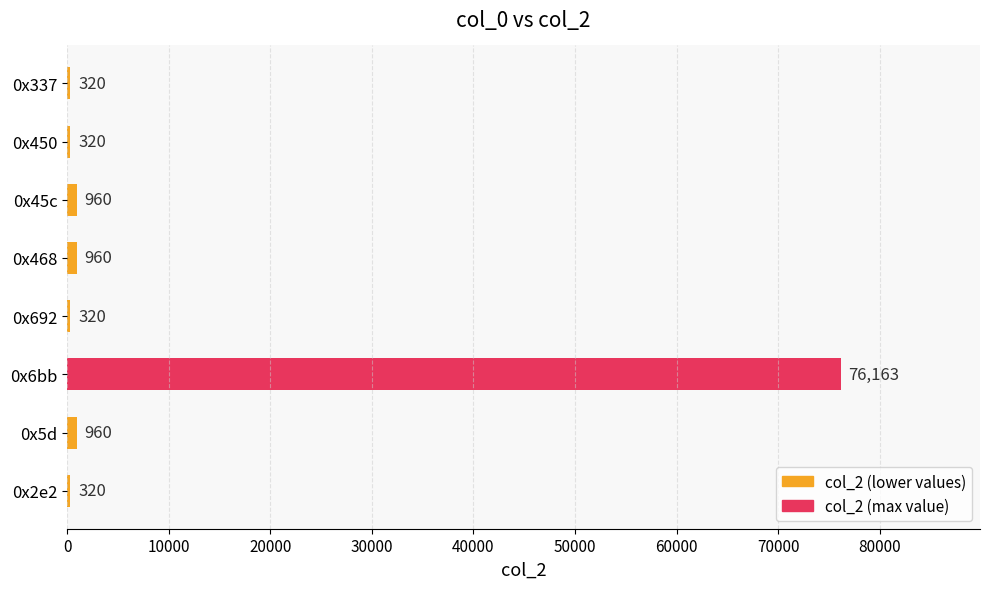

Reading top to bottom, transcribe all the data shown in this chart.

0x337=320	0x450=320	0x45c=960	0x468=960	0x692=320	0x6bb=76163	0x5d=960	0x2e2=320